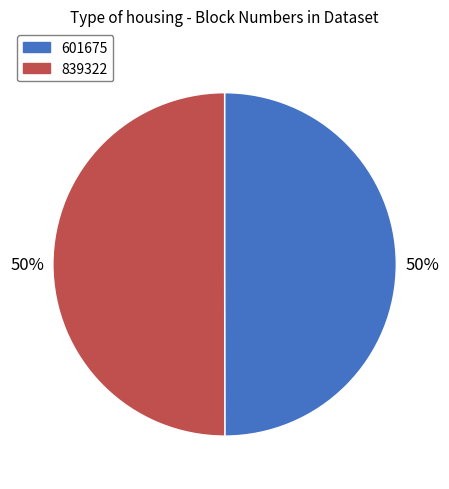

Do 839322 and 601675 together represent more than half of the pie?

Yes